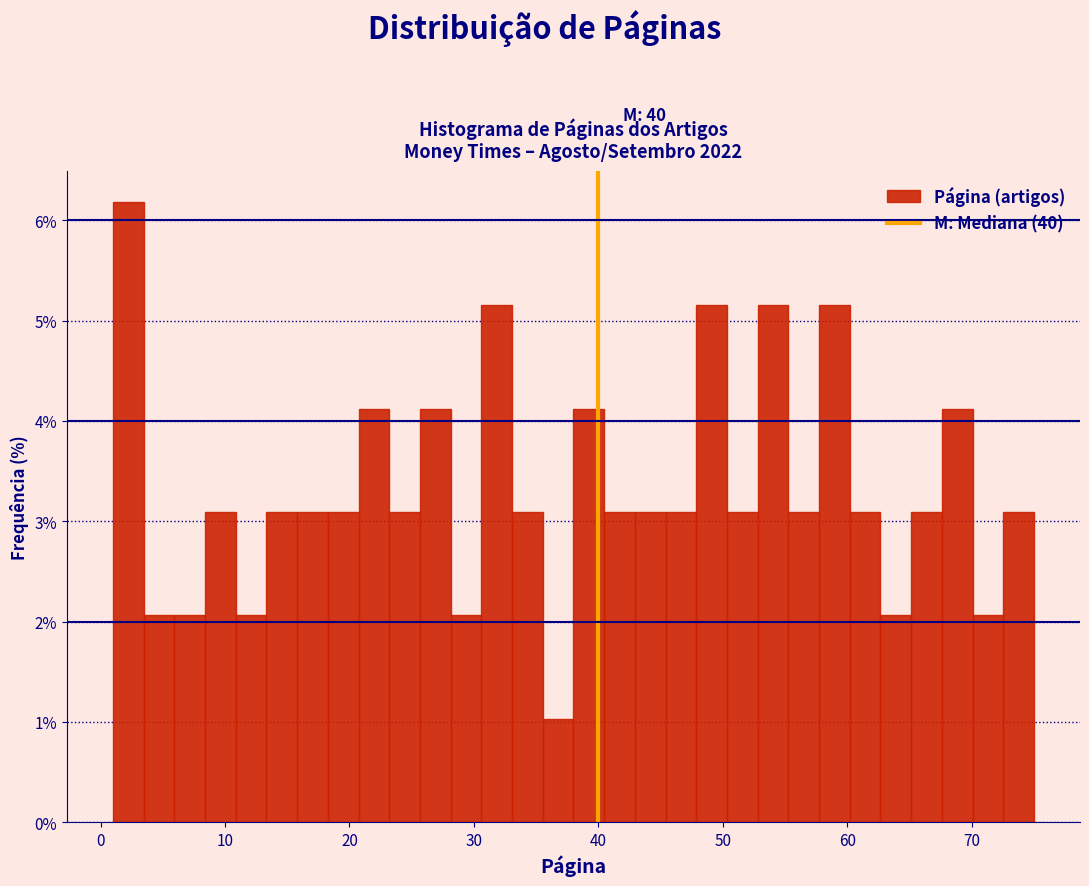

Read against the x-axis, roughly where is the centre of the tallest bar?

2